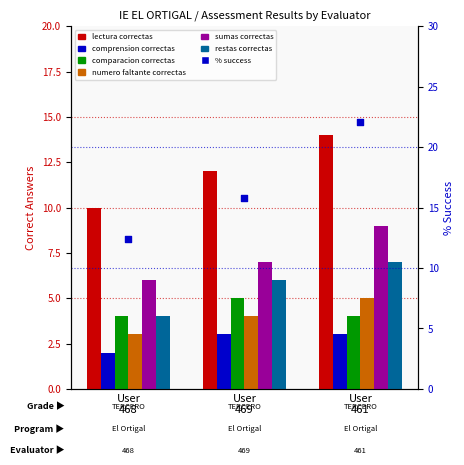

Between User
461 and User
468, which is larger?

User
461